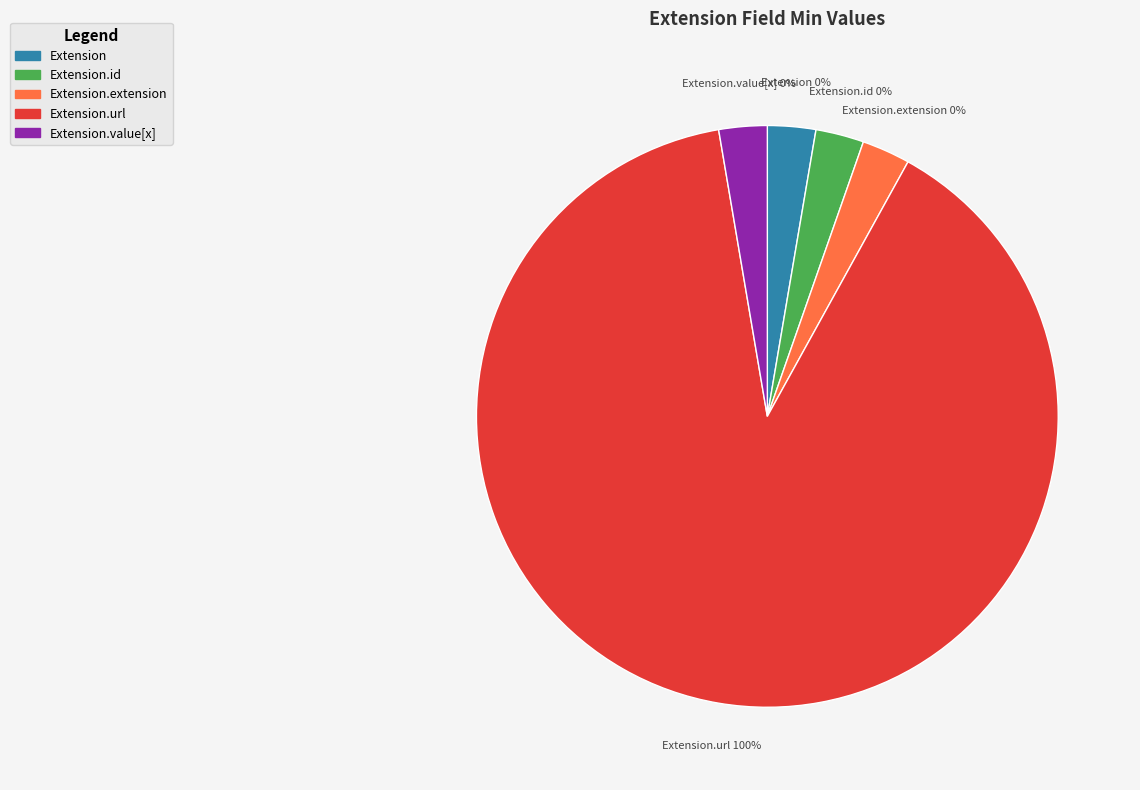

Is it true that Extension.value[x] is 0% of the pie?

True